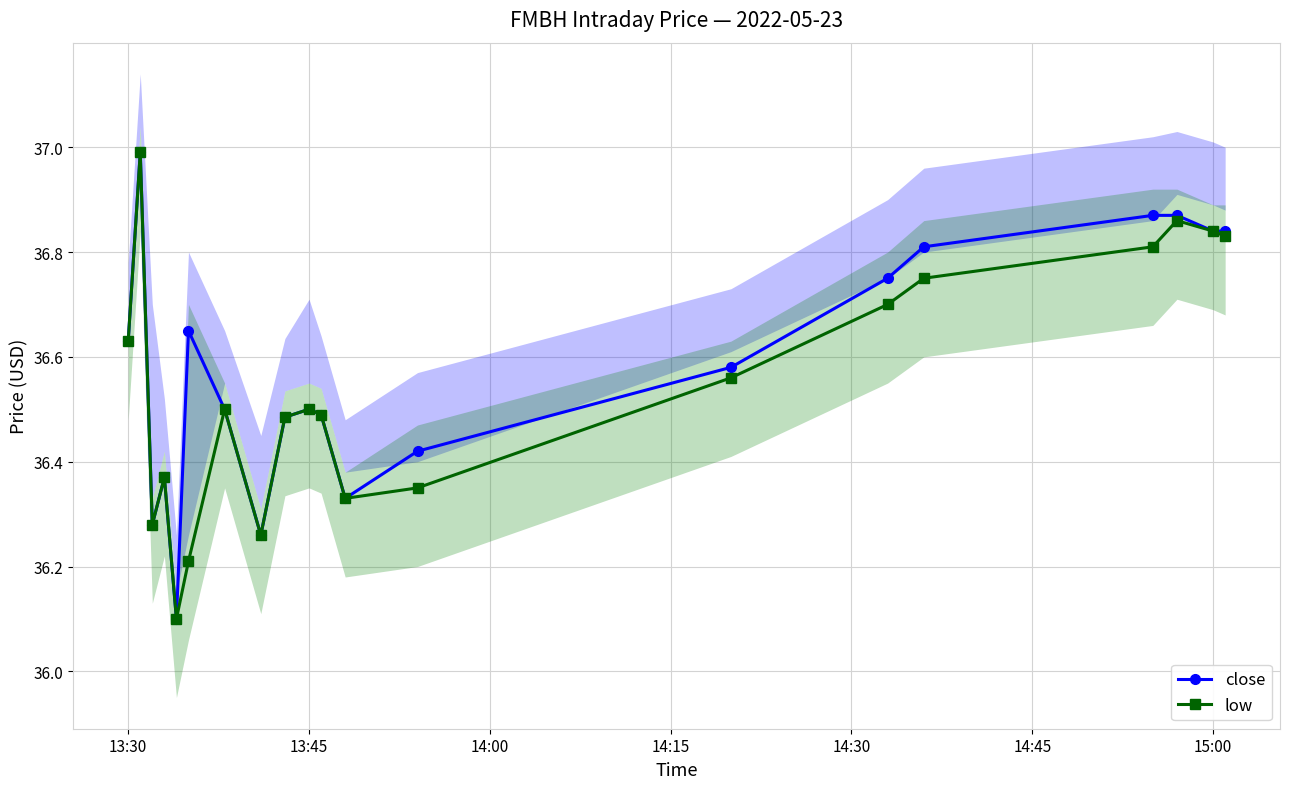

True or false: low has more than 0 points higher than both neighbors.

True